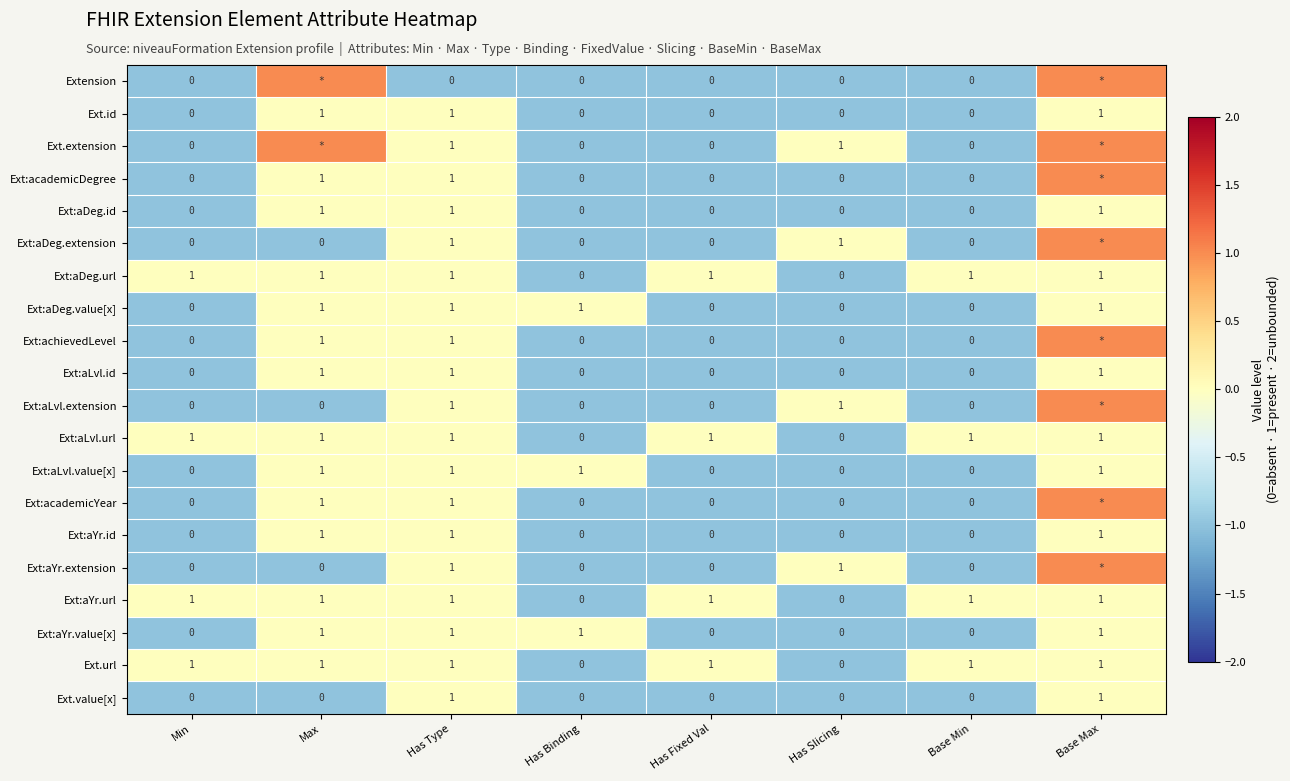

How many data points in Ext:aLvl.id are above 0?

3